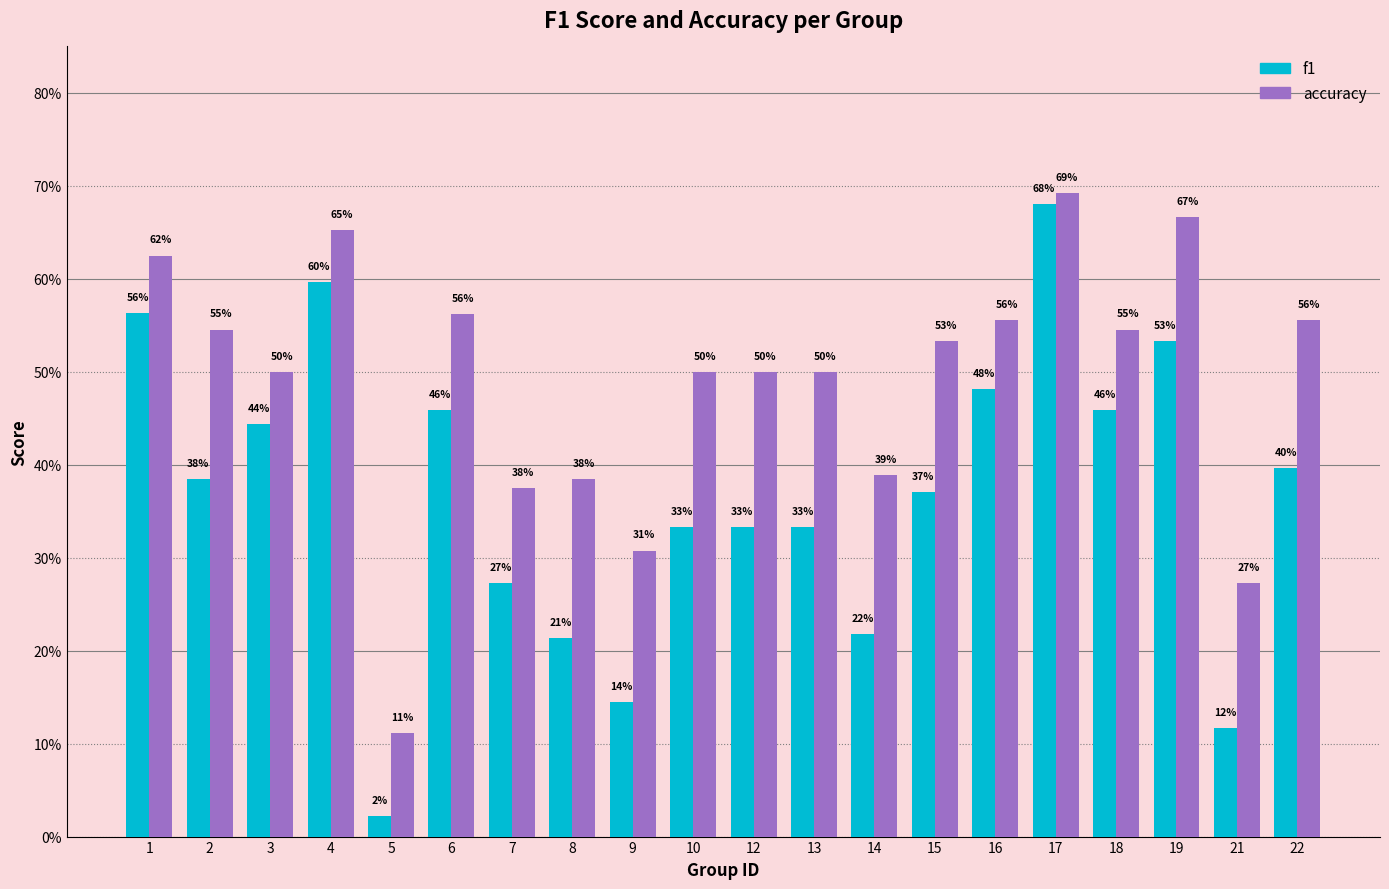

What are all the series names shown in the legend?

f1, accuracy